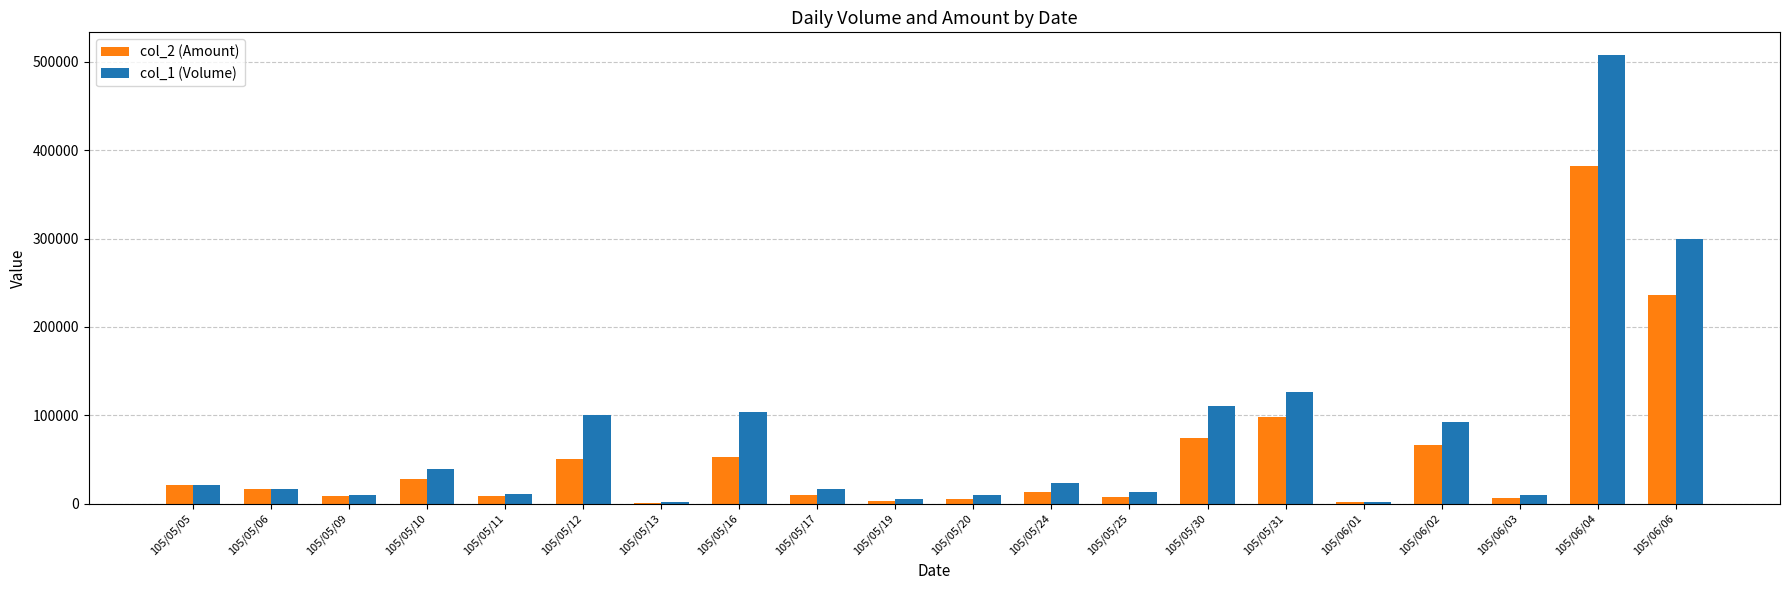

What is the spread (max minus min) of values at 105/06/01?

340